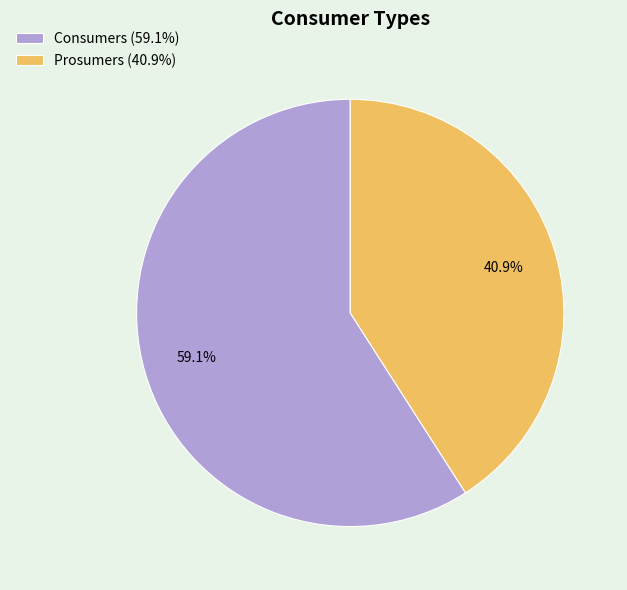

To the nearest percent, what percentage of the pie is Prosumers?

41%